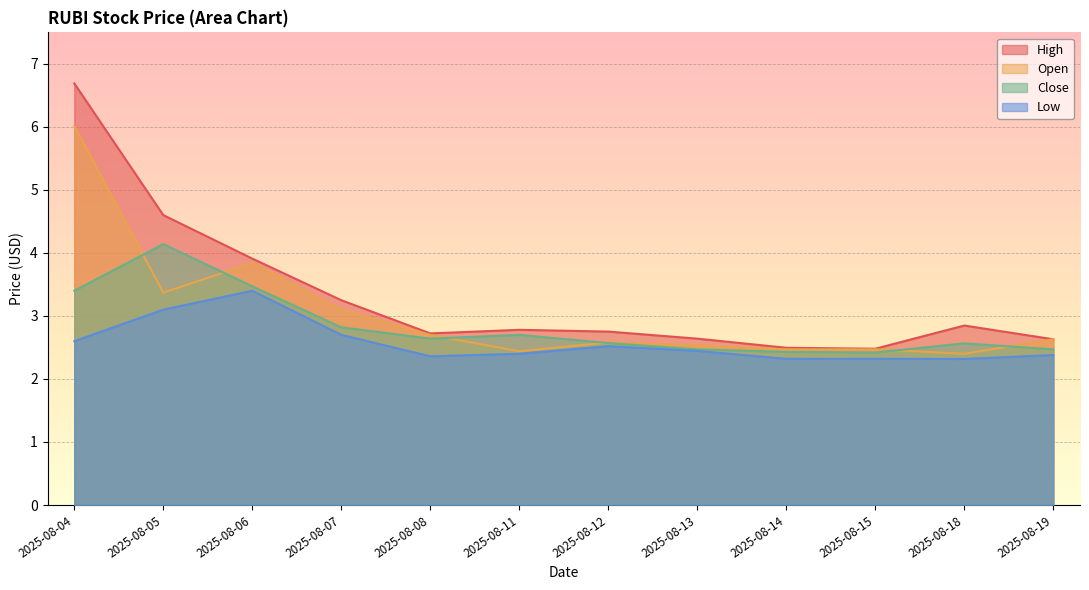

Rank the series by their average value, from lowest to highest.

Low, Close, Open, High